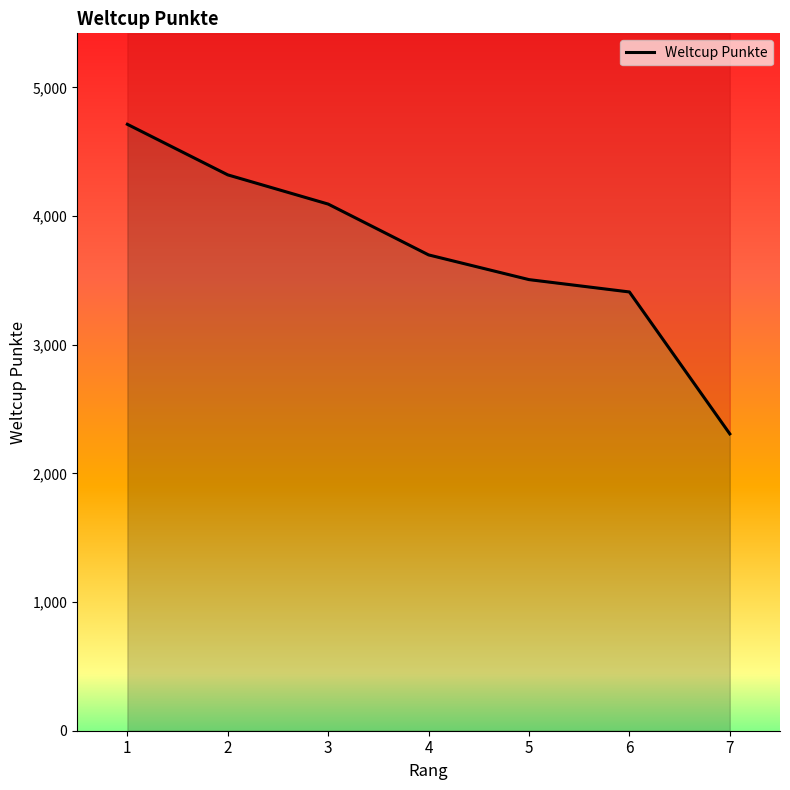

Reading left to right, list all the values displayed in this chart.

4713	4320	4093	3698	3506	3410	2307